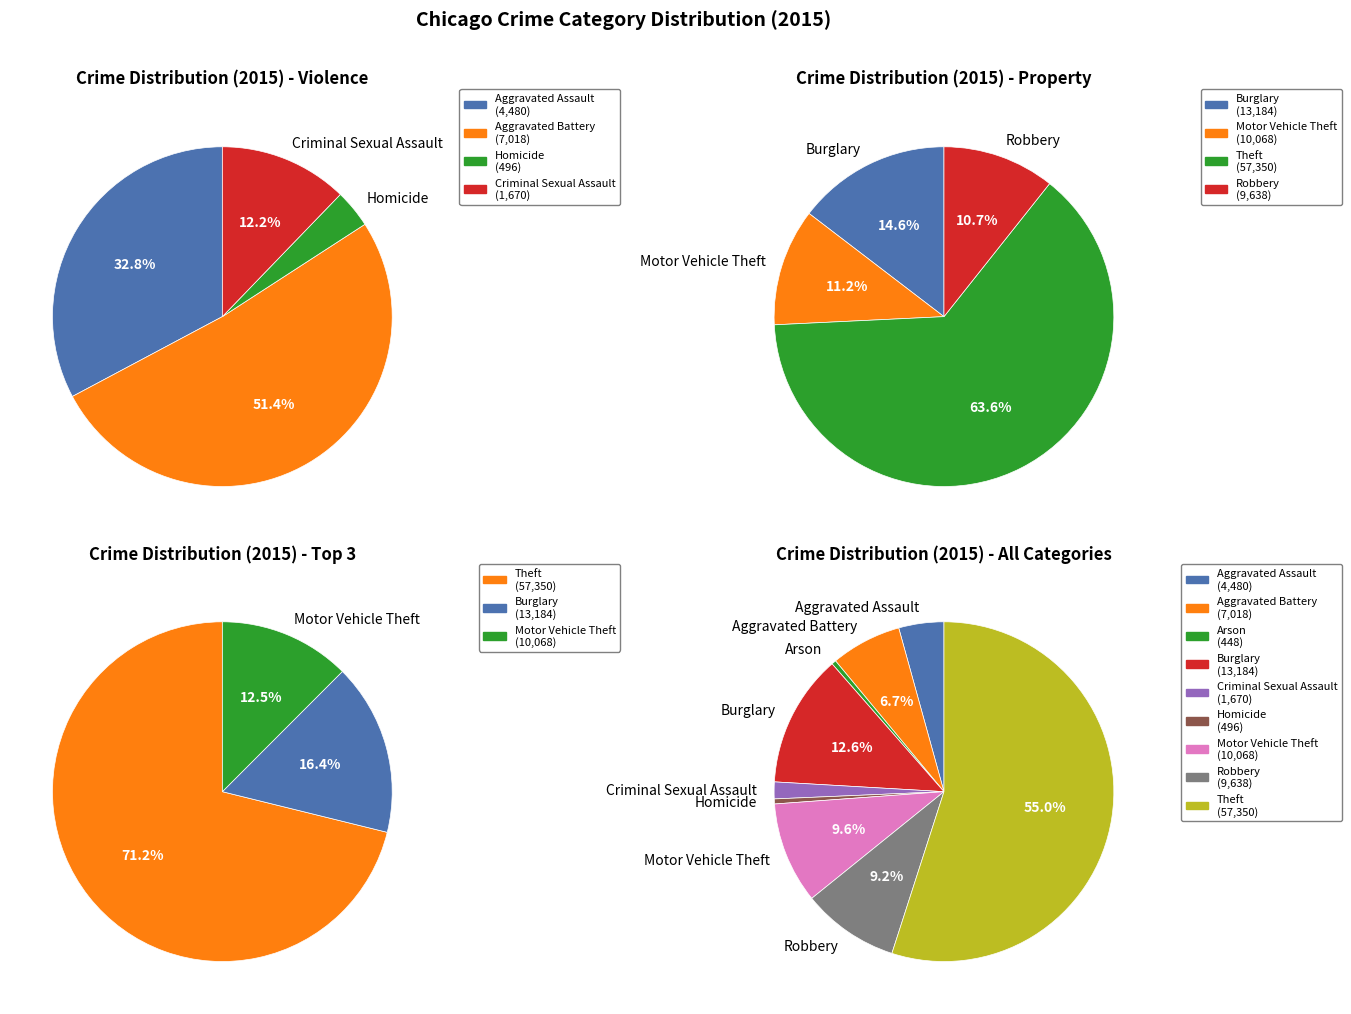

Which category accounts for the majority?

Theft